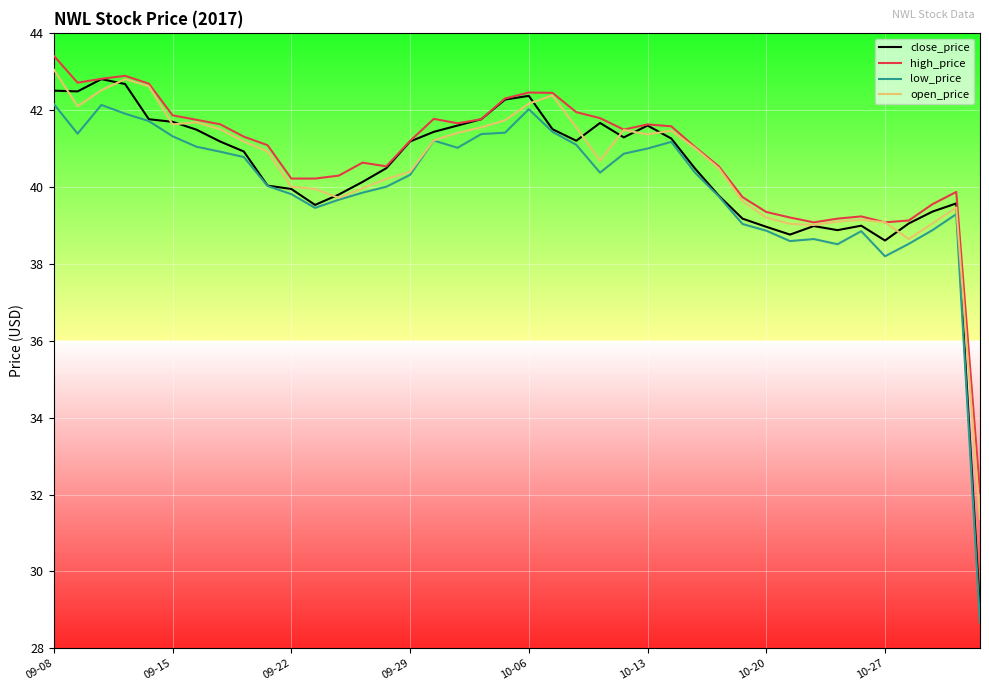

What is the smallest value displayed?

28.7